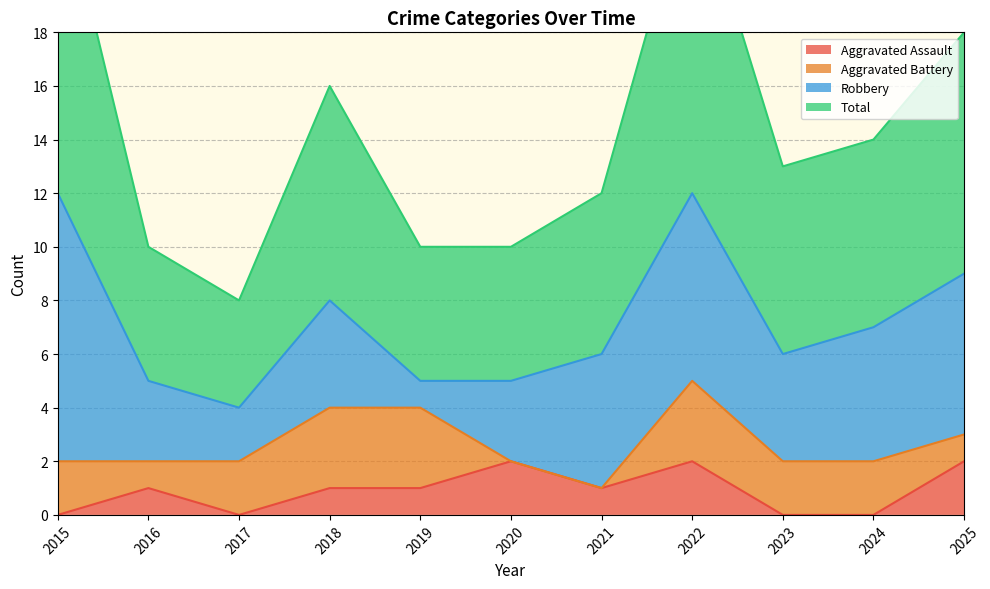

At which label does Total reach its minimum?

2017